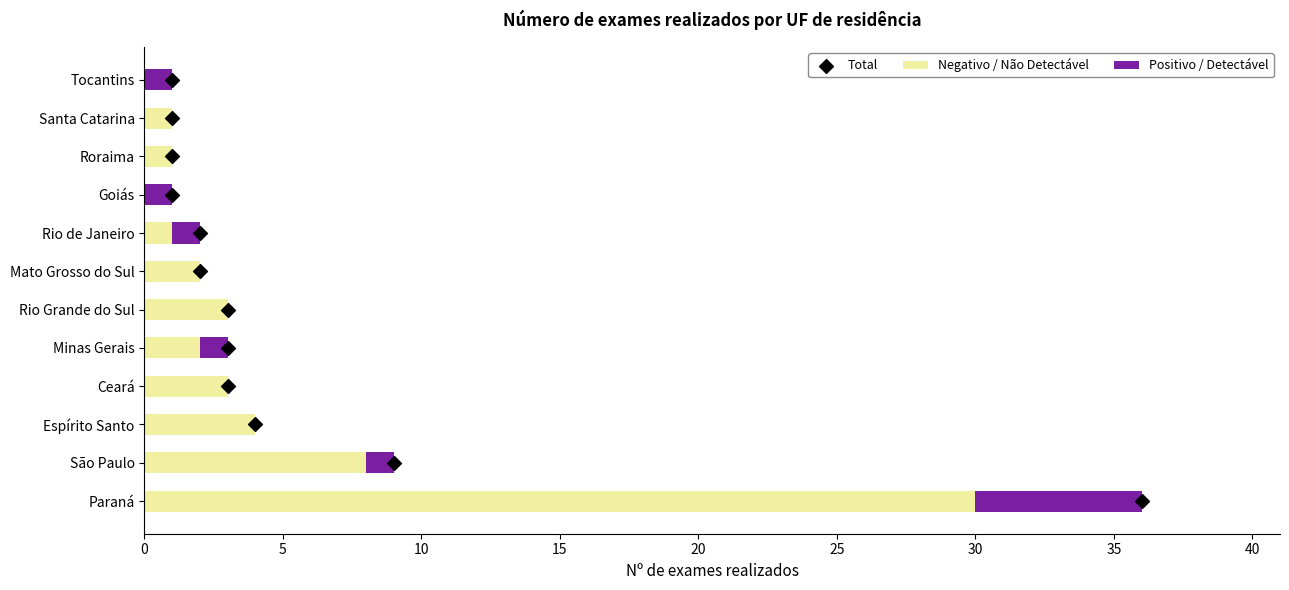

Where is Negativo / Não Detectável nearest to the value 15?

São Paulo